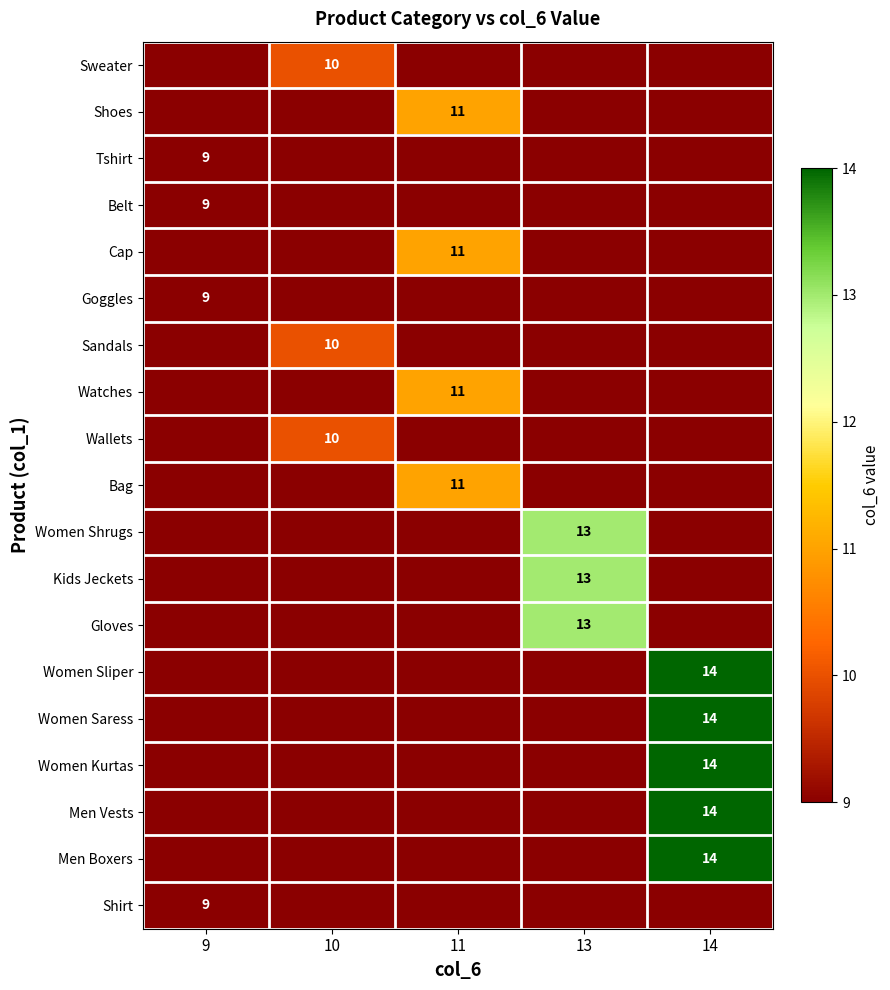

Is it true that Men Vests equals 5 at 14?

False